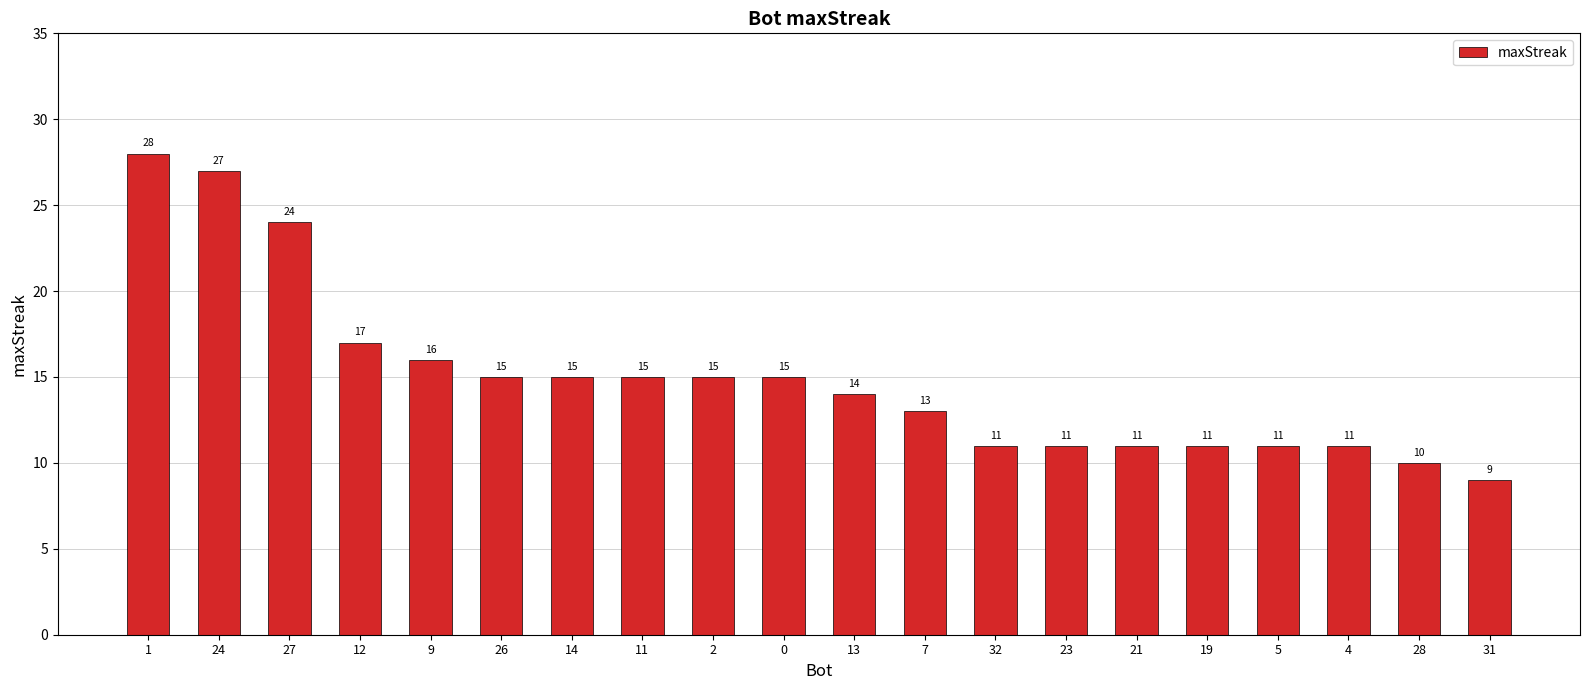

Reading left to right, transcribe all the data shown in this chart.

1=28	24=27	27=24	12=17	9=16	26=15	14=15	11=15	2=15	0=15	13=14	7=13	32=11	23=11	21=11	19=11	5=11	4=11	28=10	31=9